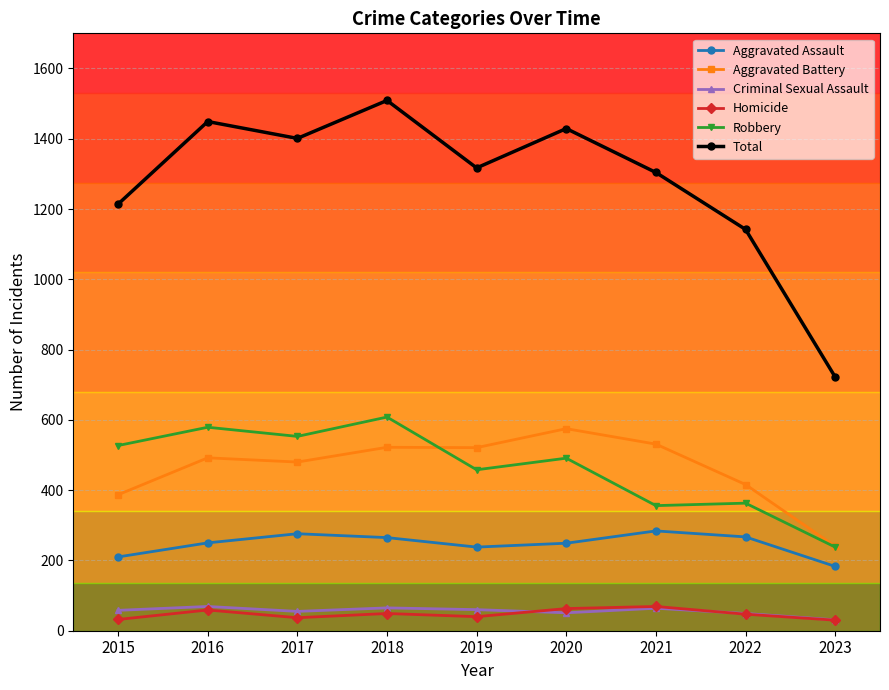

What is the minimum value shown in the chart?

30